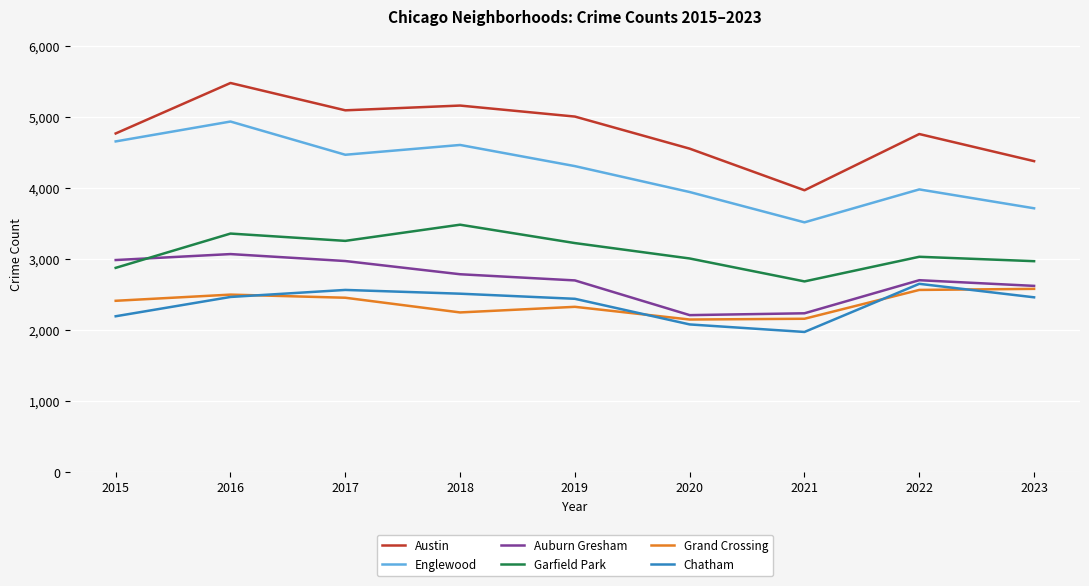

Which category has the highest value in the Garfield Park series?

2018